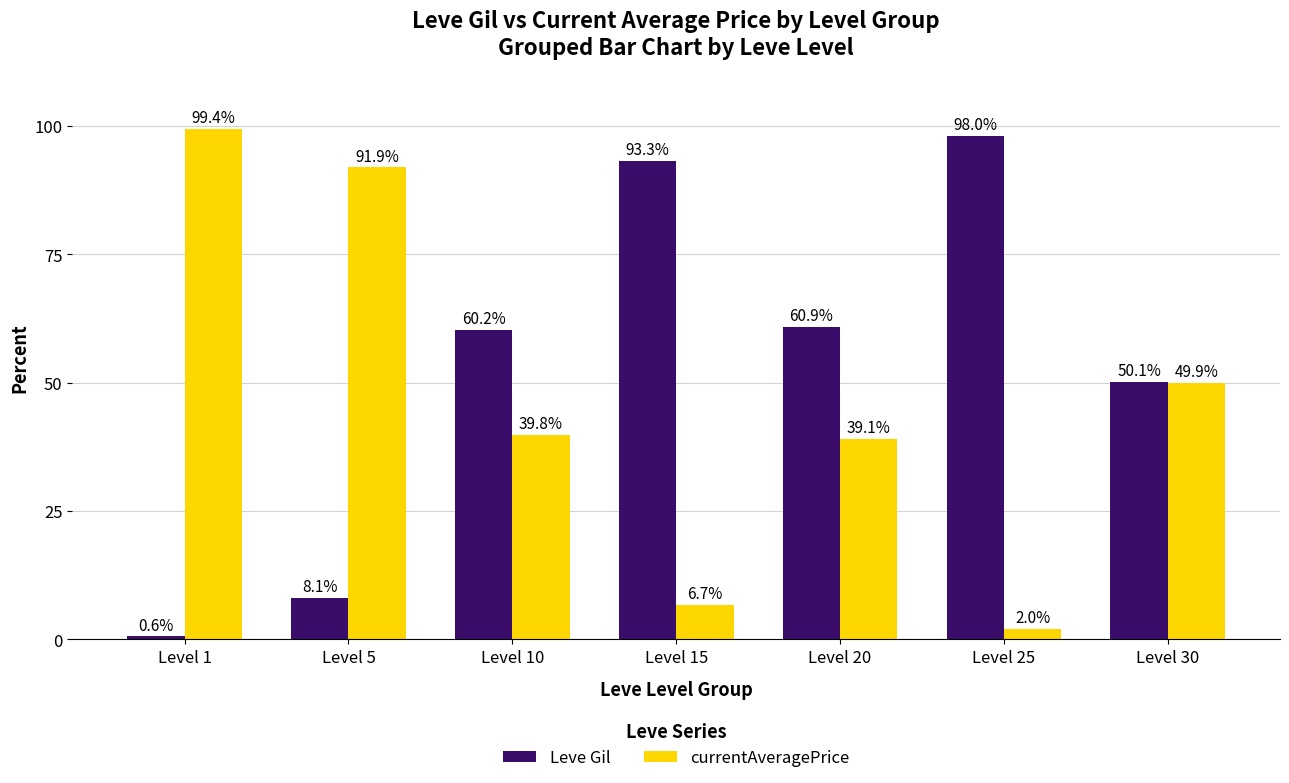

What is the spread (max minus min) of values at Level 10?

20.4